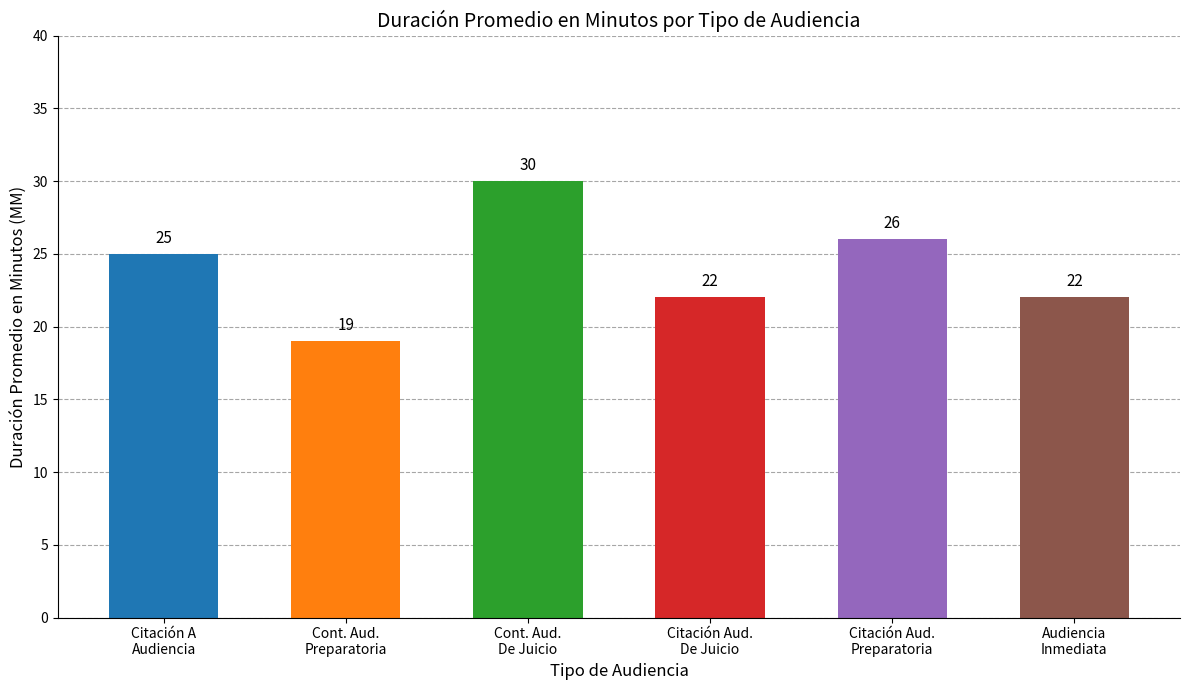

What is the difference between the maximum and second lowest values?

8